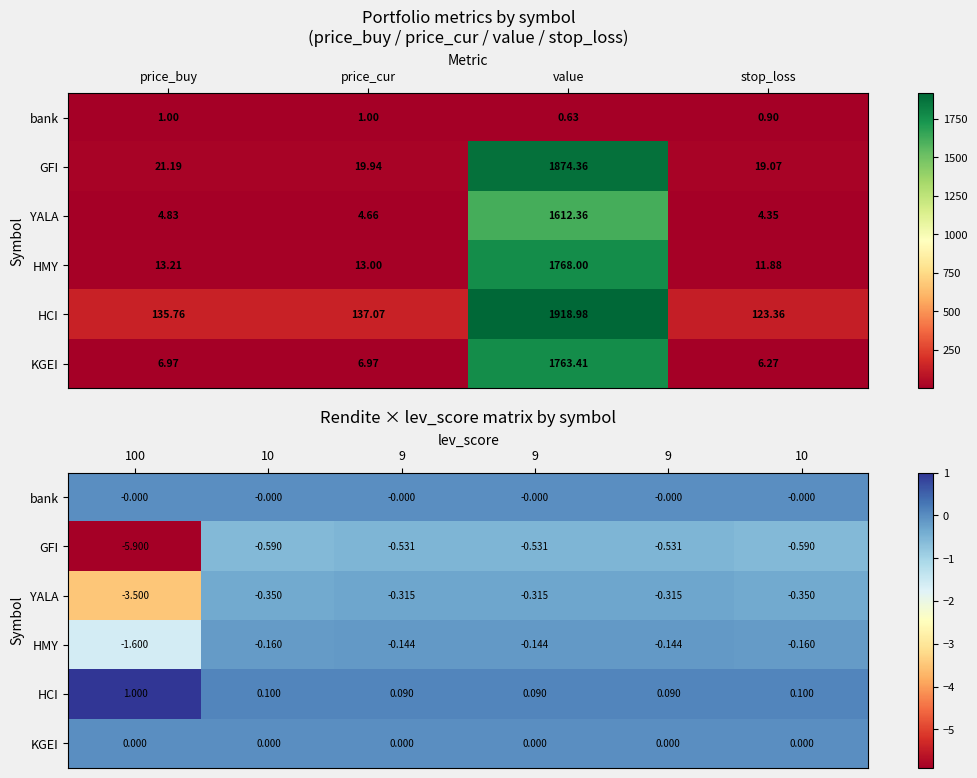

What is the difference between the maximum and minimum values in the GFI series?

5.4